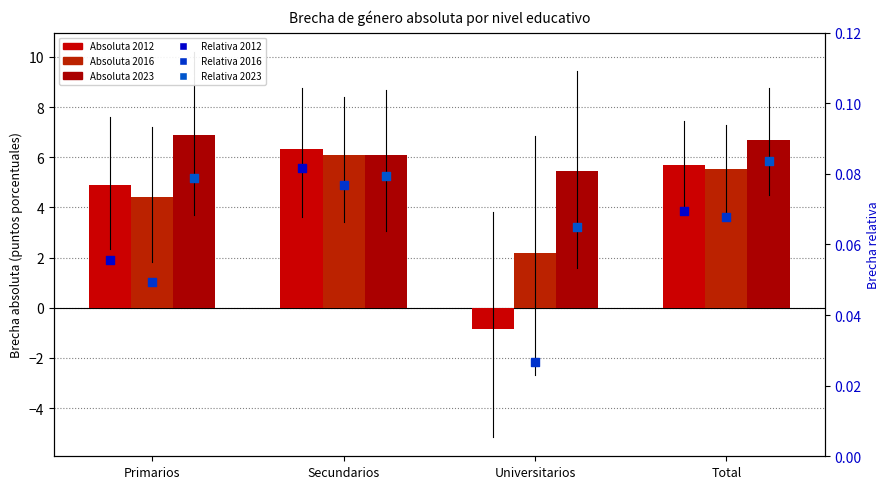

Which series reaches the maximum Y coordinate?

Relativa 2023